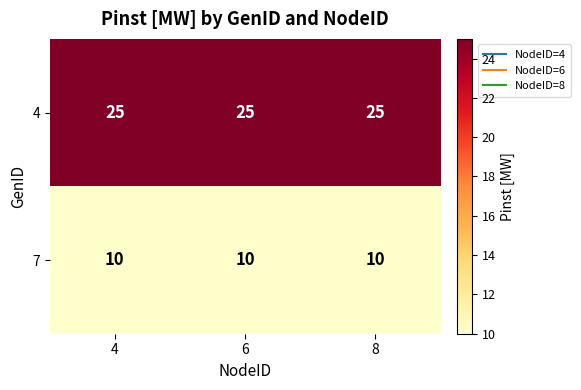

What is the spread (max minus min) of values at 8?

15